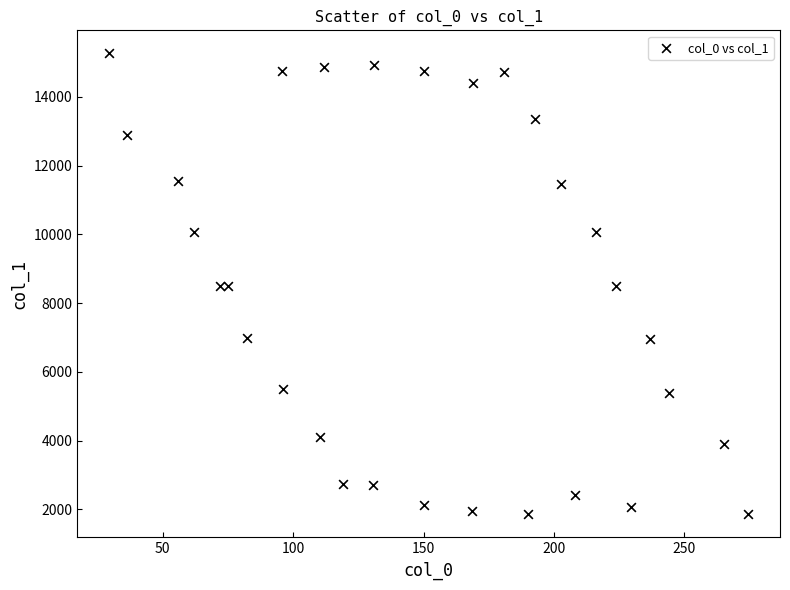

What is the range of Y values (max minus min)?

13404.9